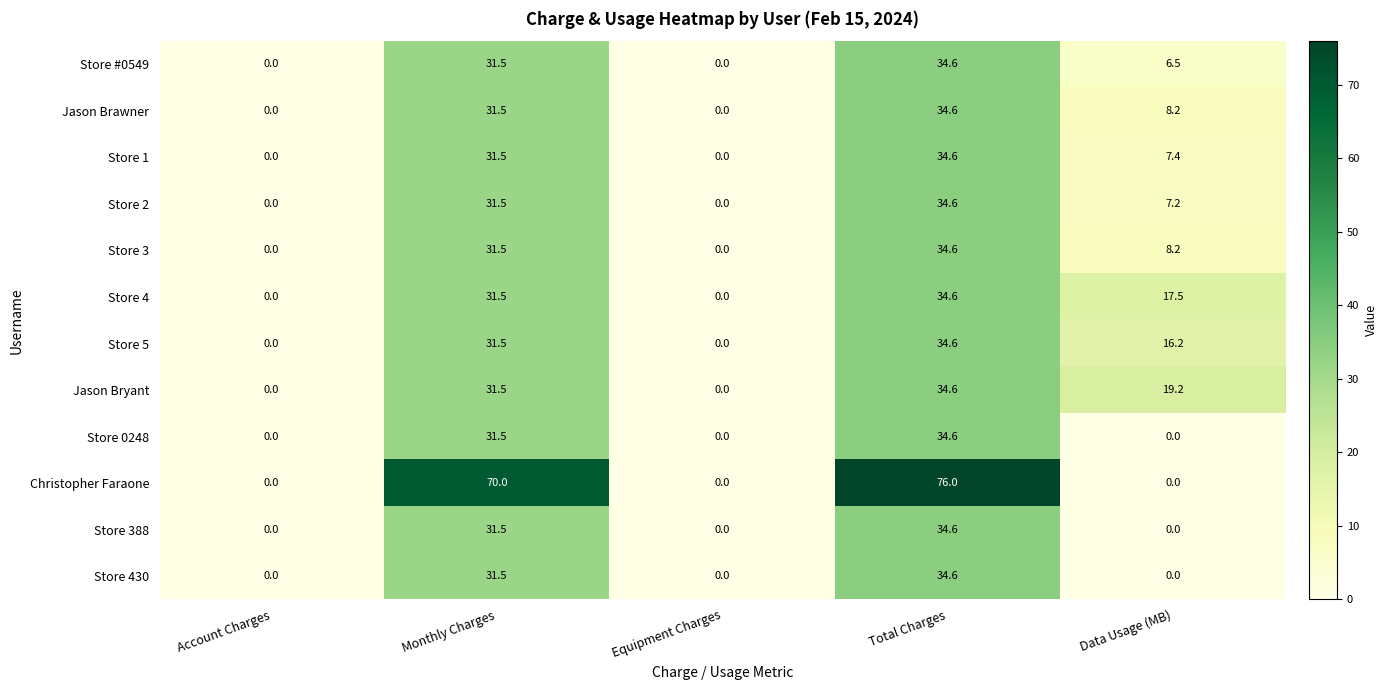

Which series has the widest spread of values?

Christopher Faraone